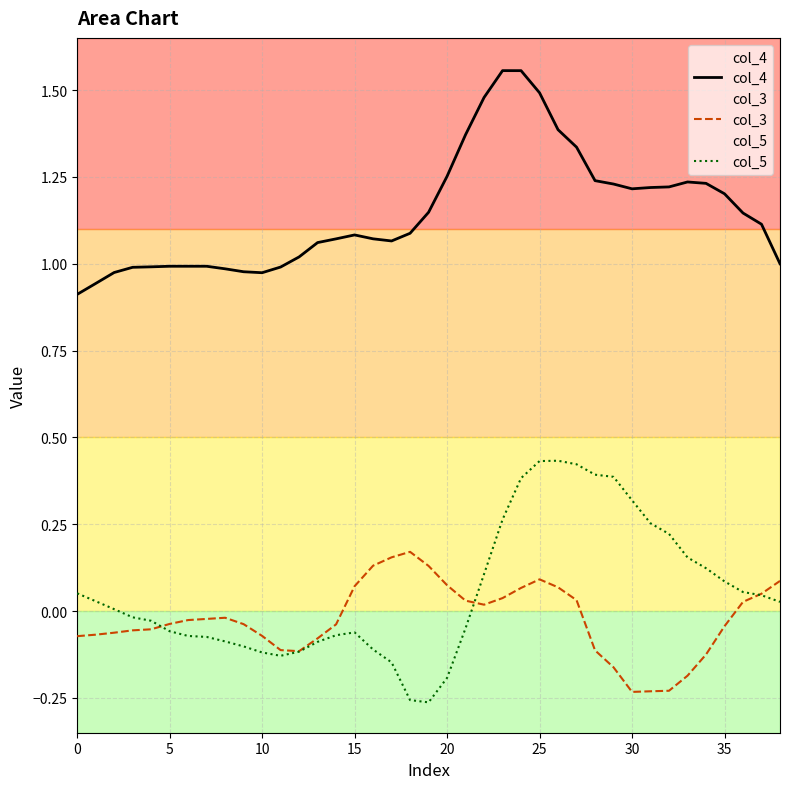

At which category does col_4 reach its first local valley?

10